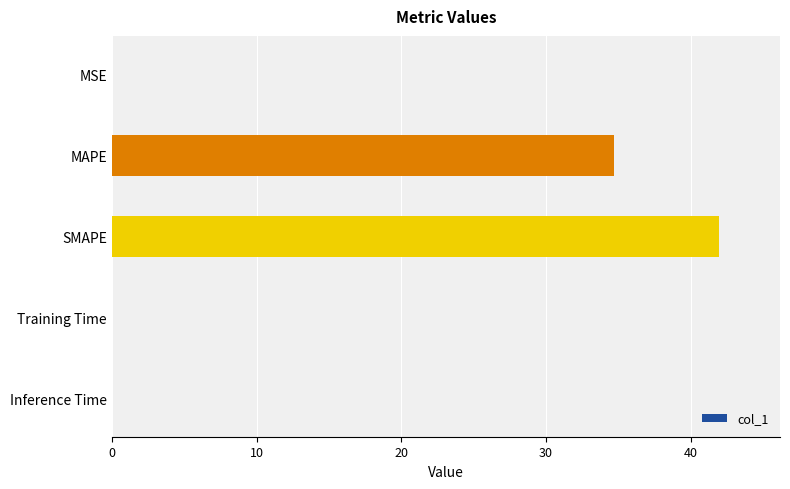

At which label is the value closest to 20?

MAPE